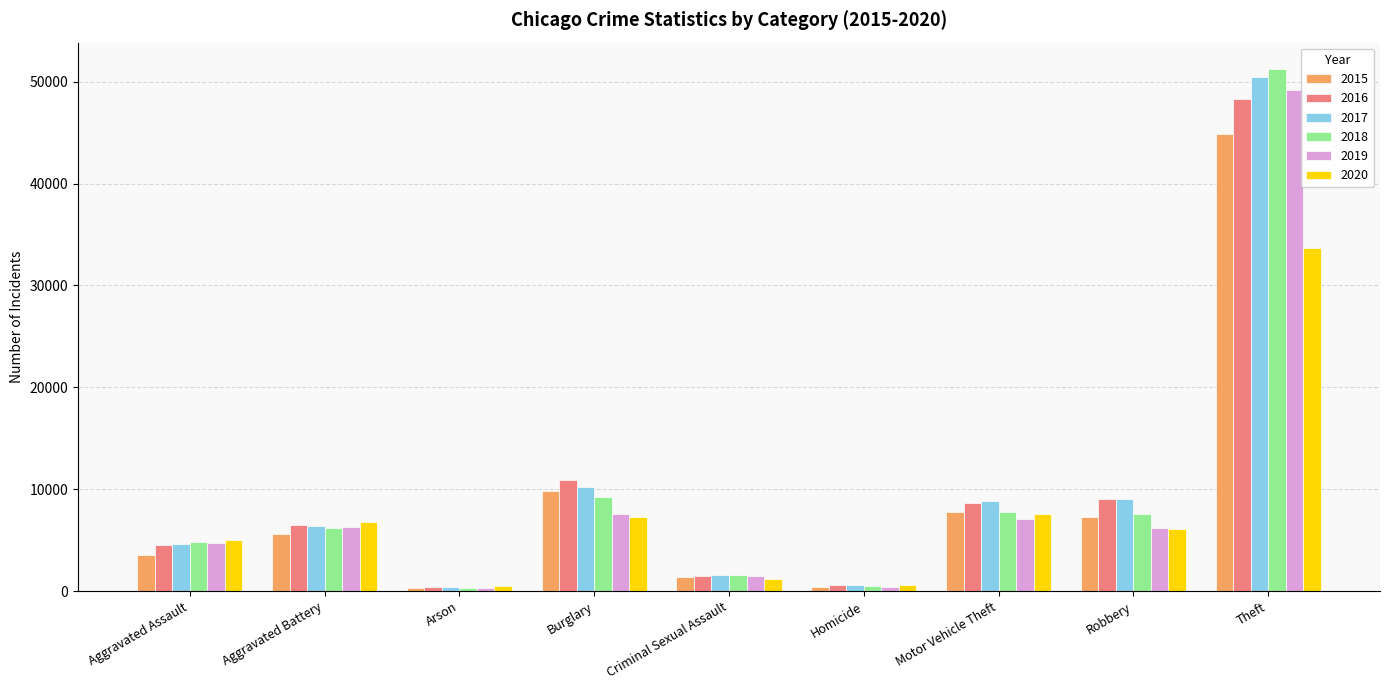

True or false: 2015 has a value of 1356 at Criminal Sexual Assault.

True